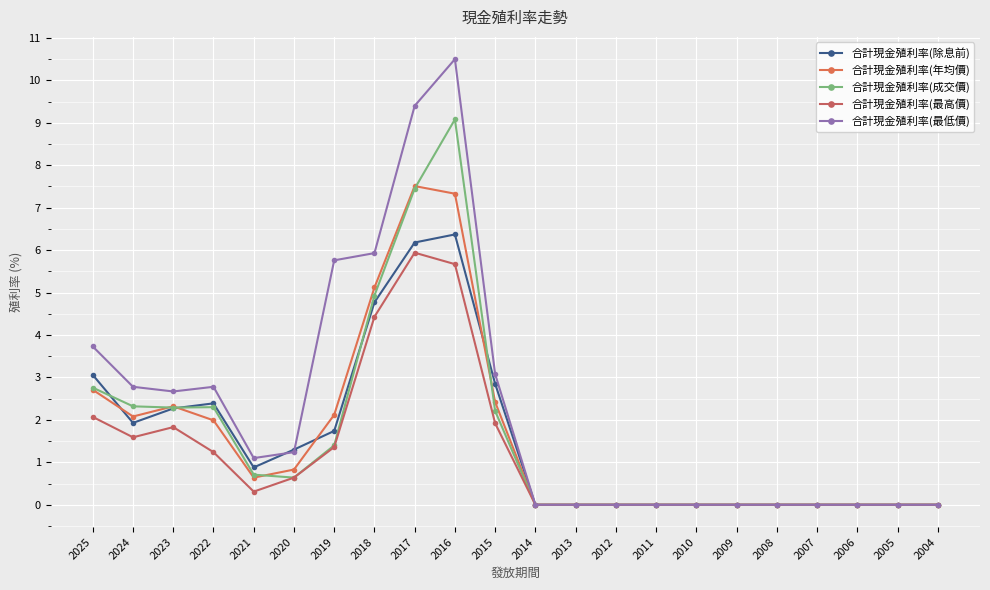

At how many categories does at least one series exceed 6?

2